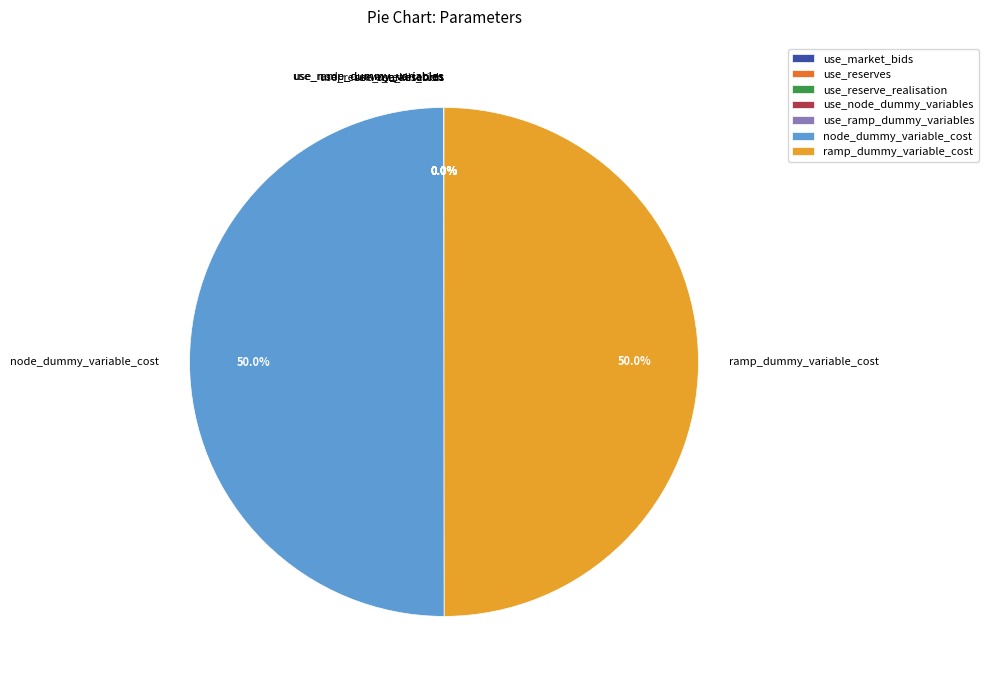

To the nearest percent, what is the difference between the largest and smallest slice percentages?

50%